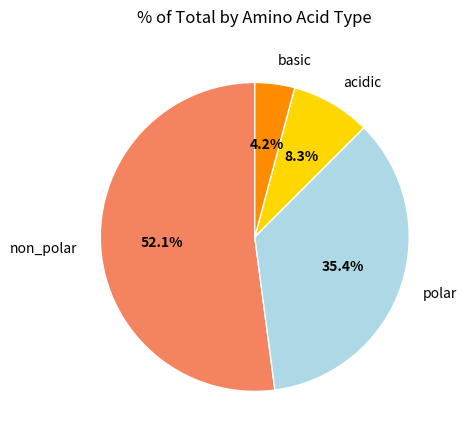

Does any single category account for the majority?

Yes